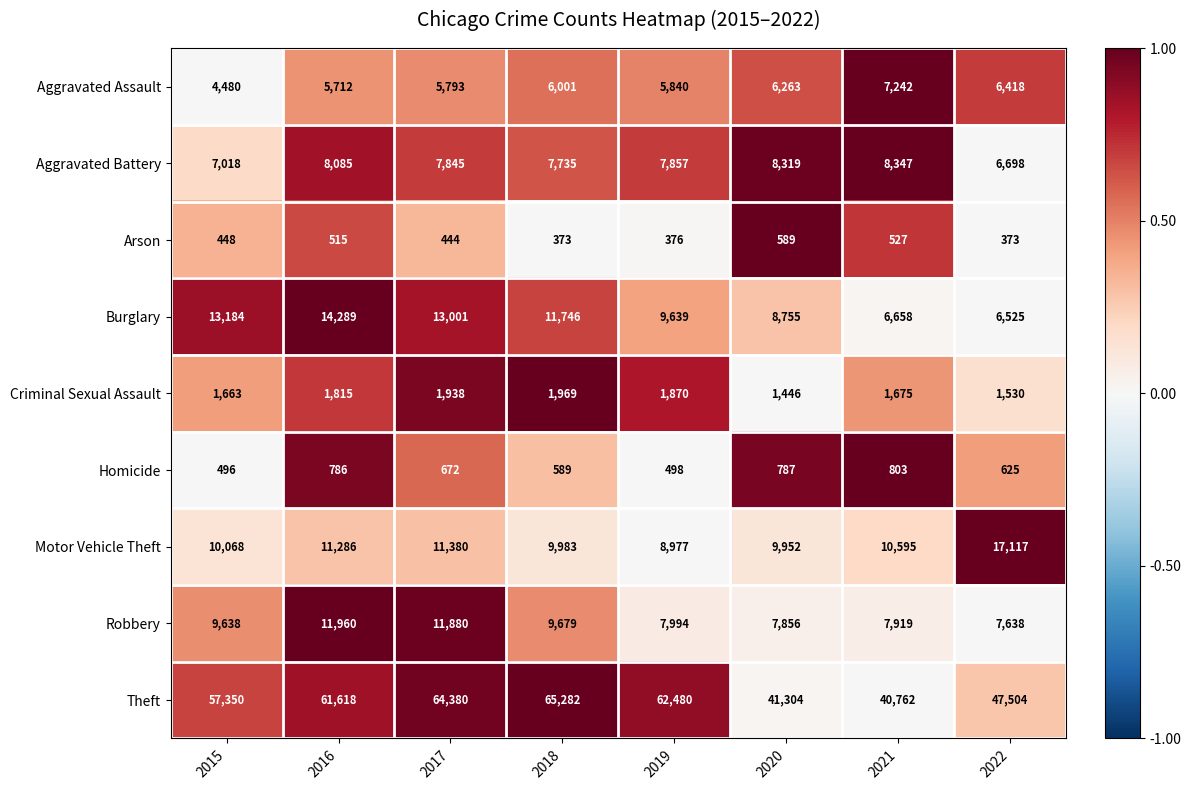

At which category is the sum across all series the highest?

2017